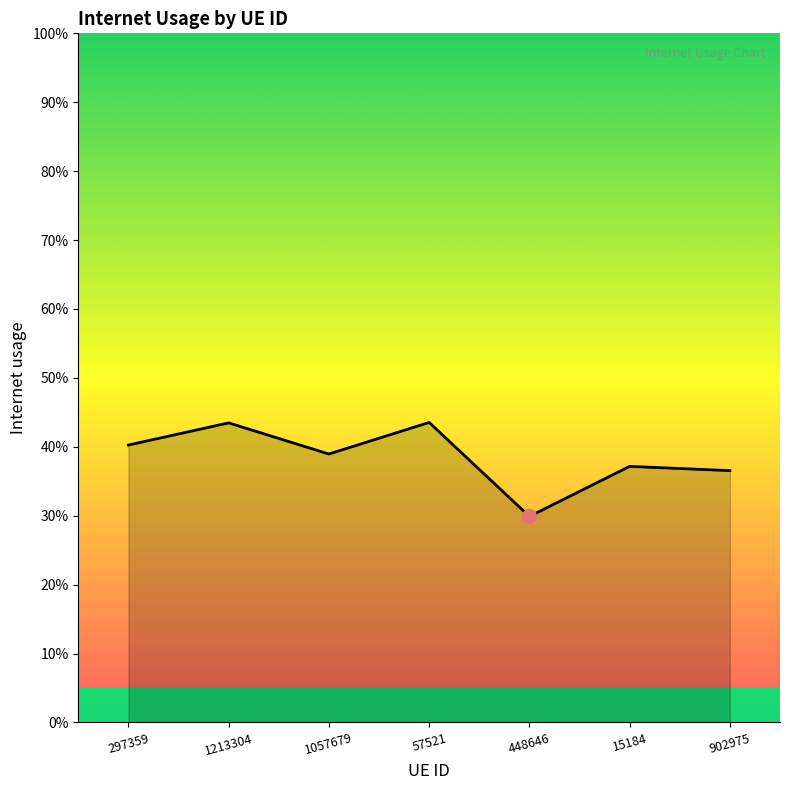

Does the chart have visible grid lines?

No